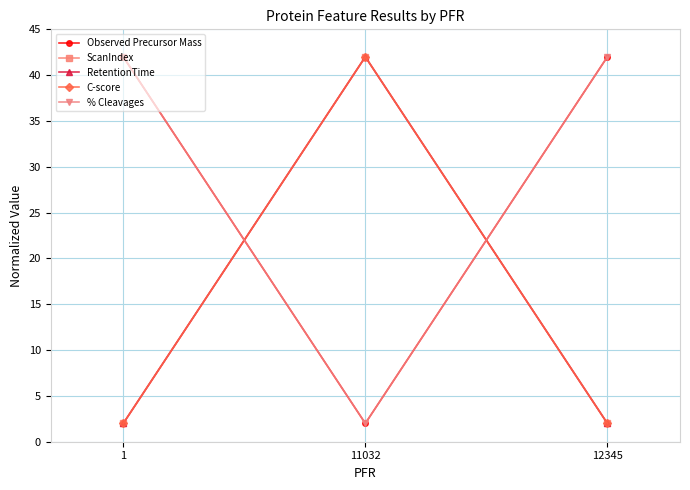

How many lines are shown in the chart?

5